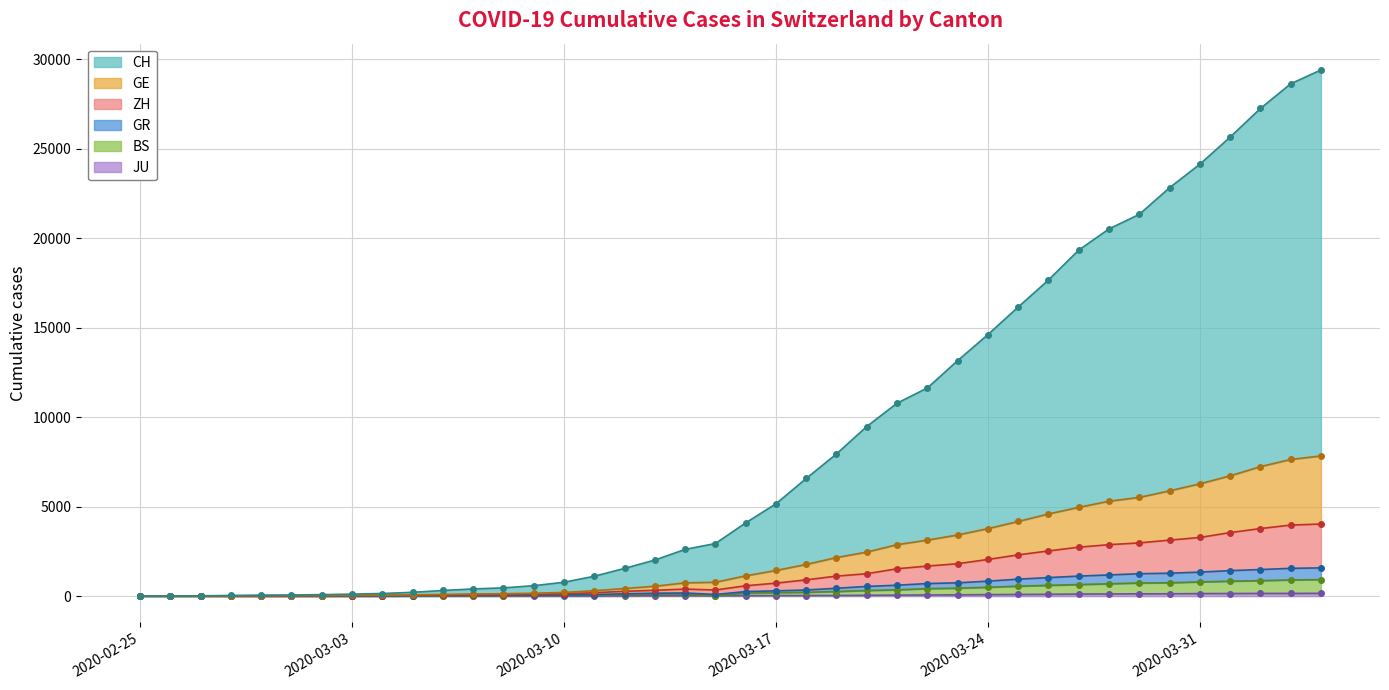

True or false: GE has a value of 4976 at 2020-03-28.

False